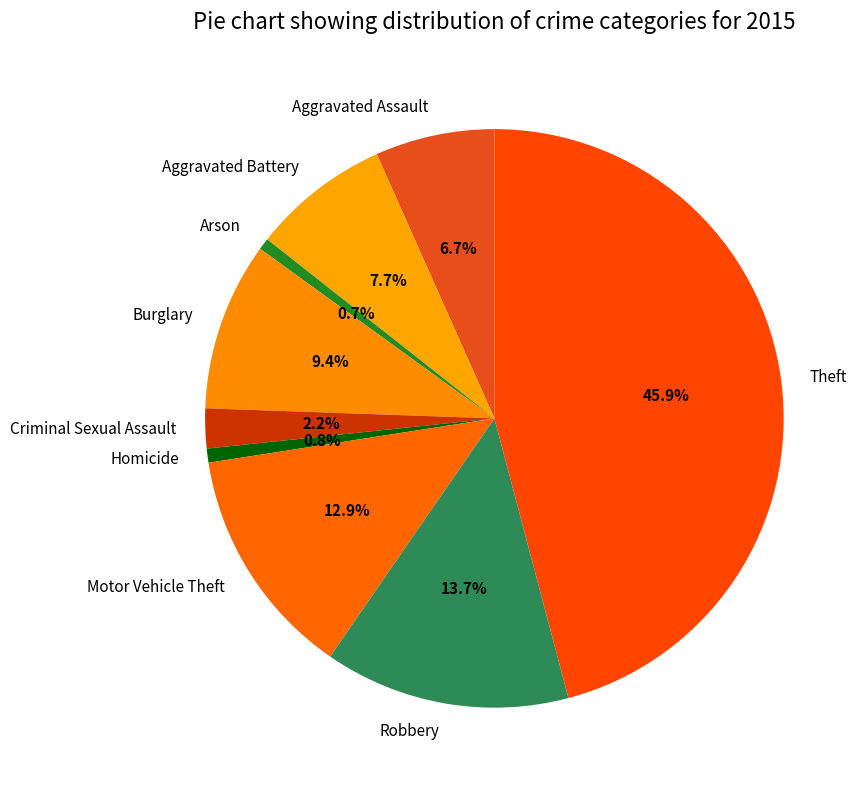

Which slice is the largest?

Theft